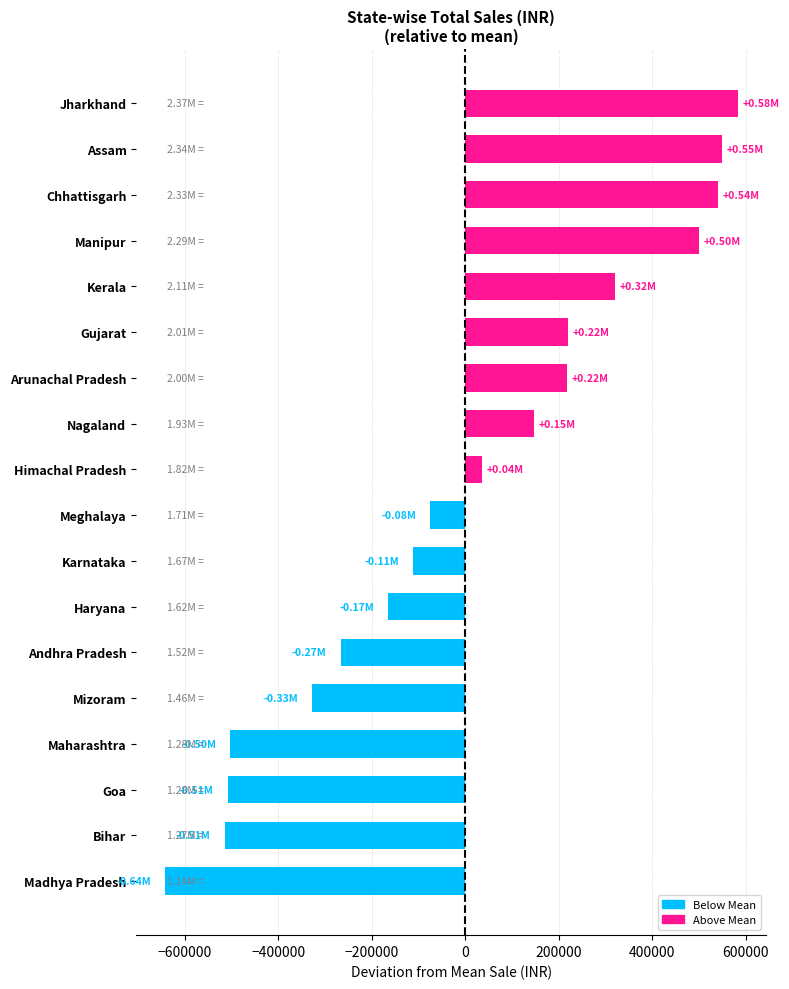

What is the difference between the maximum and minimum values?

1226258.0